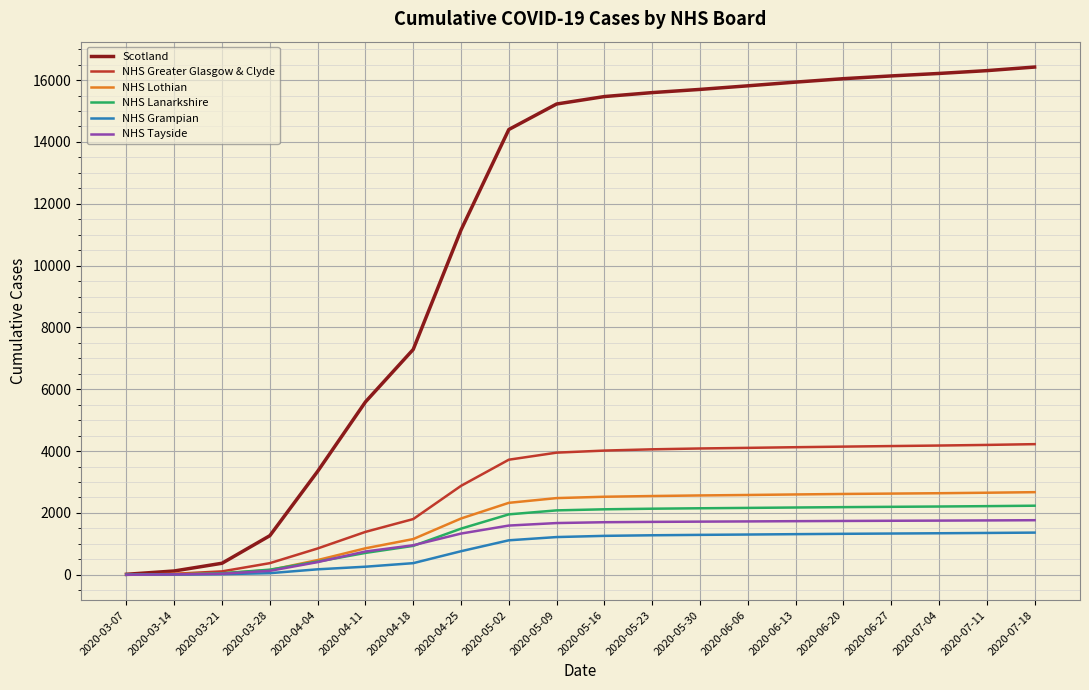

What is the highest value of the NHS Lanarkshire series?

2234